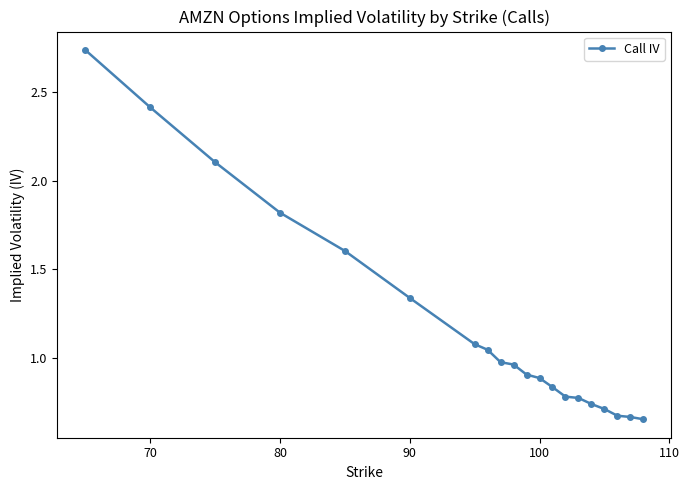

What is the difference between the maximum and minimum values?

2.1